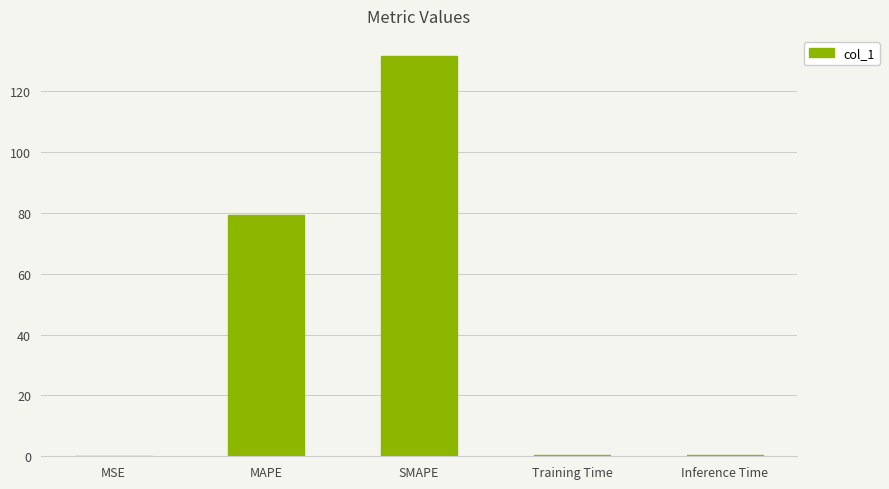

What is the sum of all values?

212.0